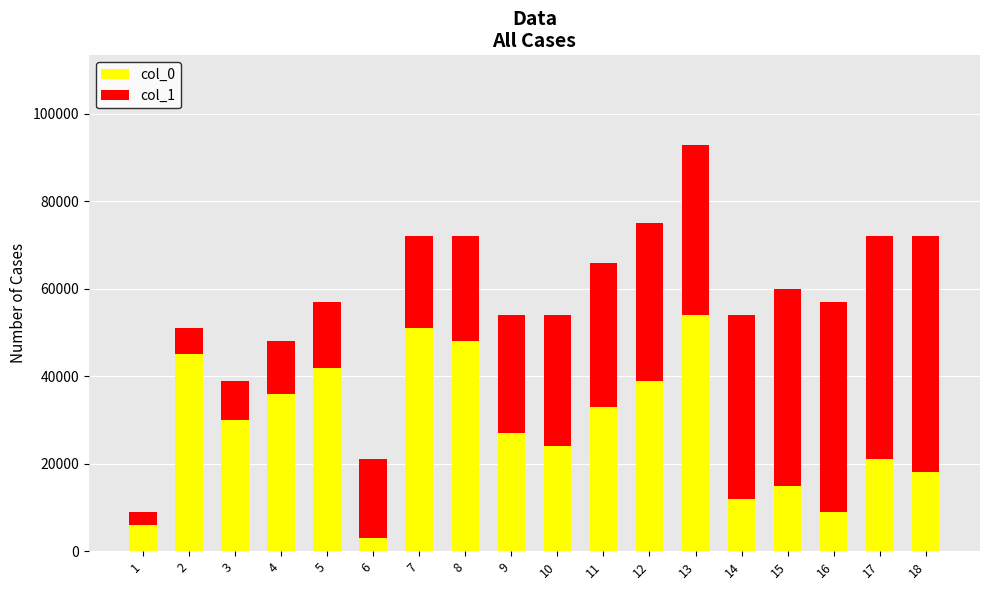

Does the chart contain any negative values?

No